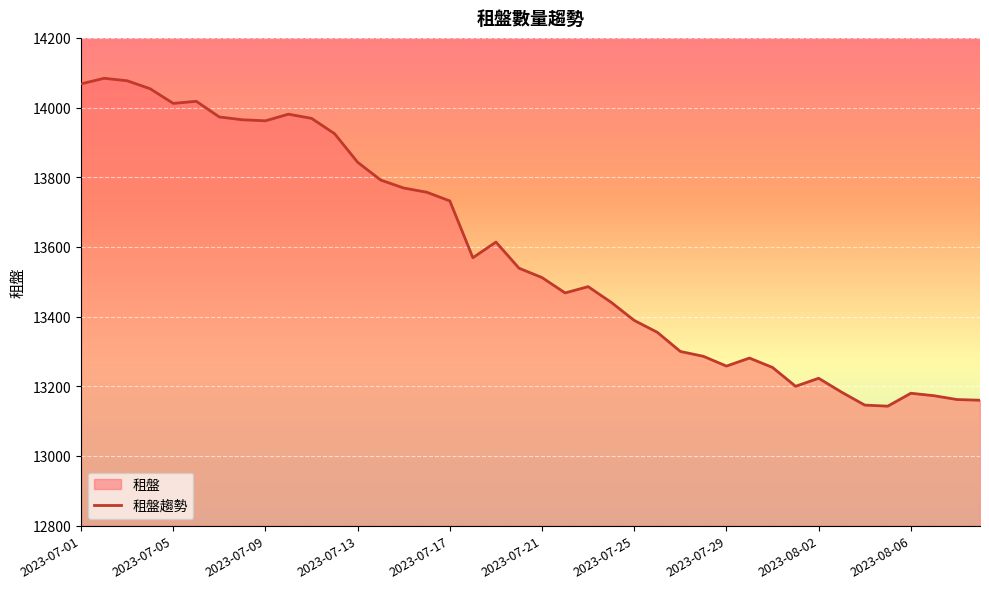

Where does the data first go above 13539?

2023-07-01